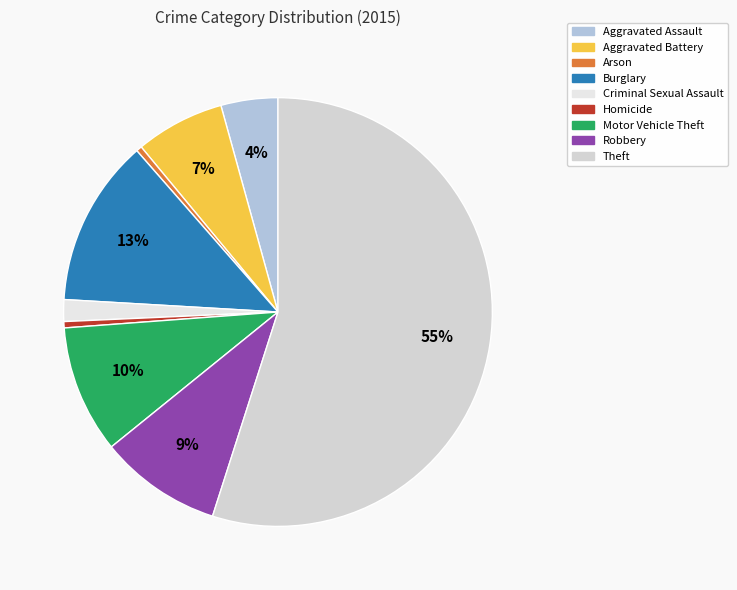

Does Theft account for over 50% of the chart?

Yes